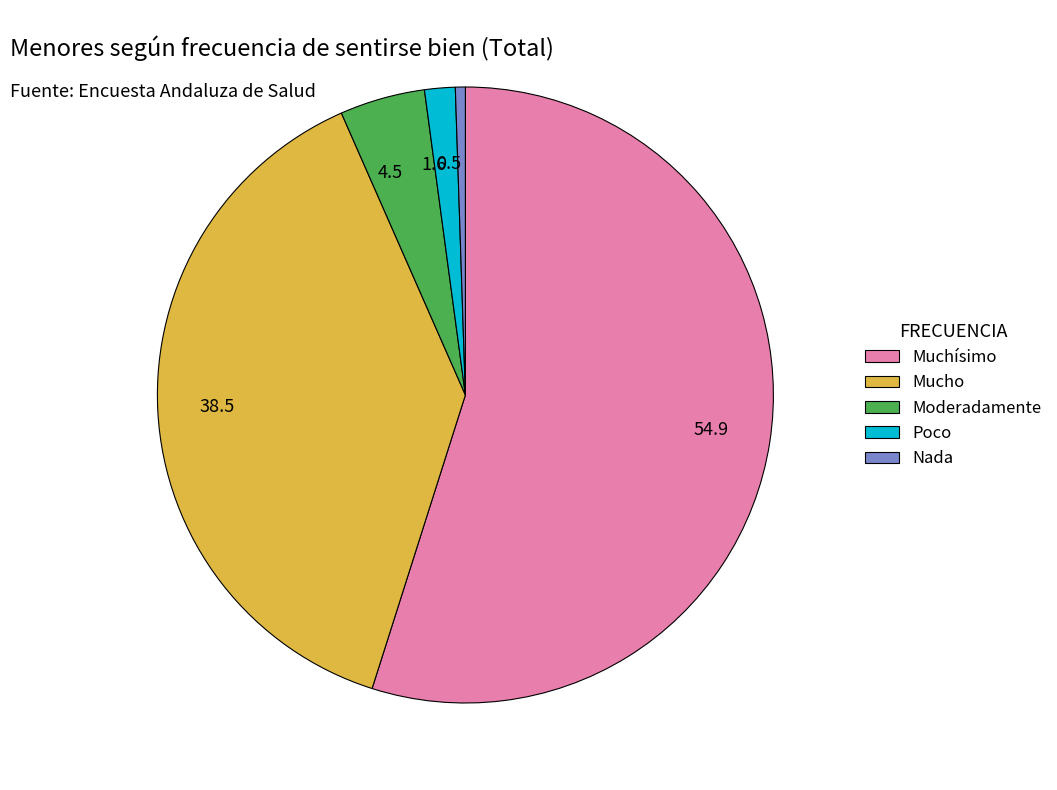

Is it true that 54.9 is 49% of the pie?

False